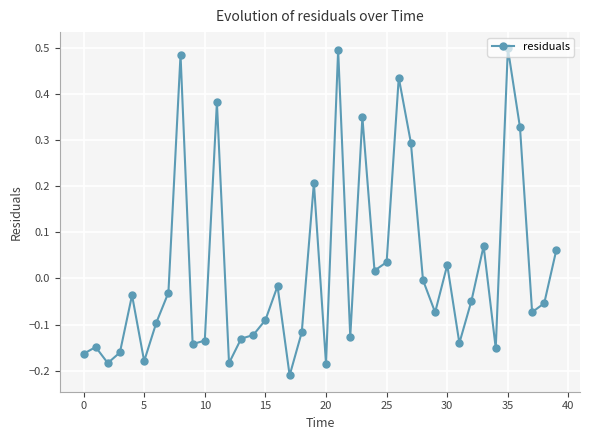

What is the difference between the maximum and minimum values?

0.7